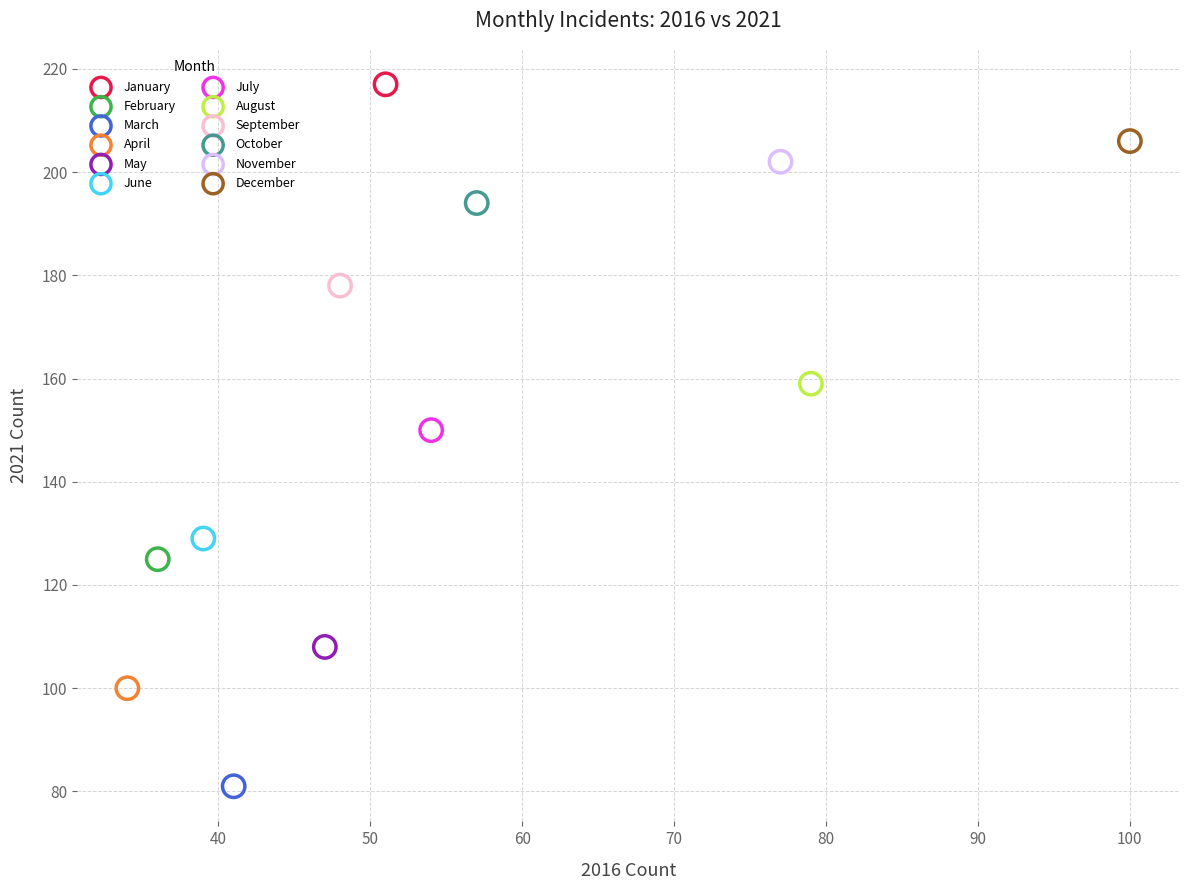

What are all the series names shown in the legend?

January, February, March, April, May, June, July, August, September, October, November, December